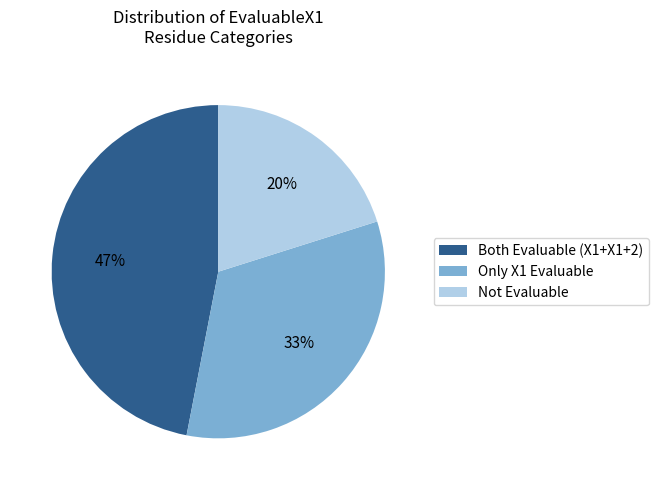

To the nearest percent, what portion does Only X1 Evaluable represent?

33%